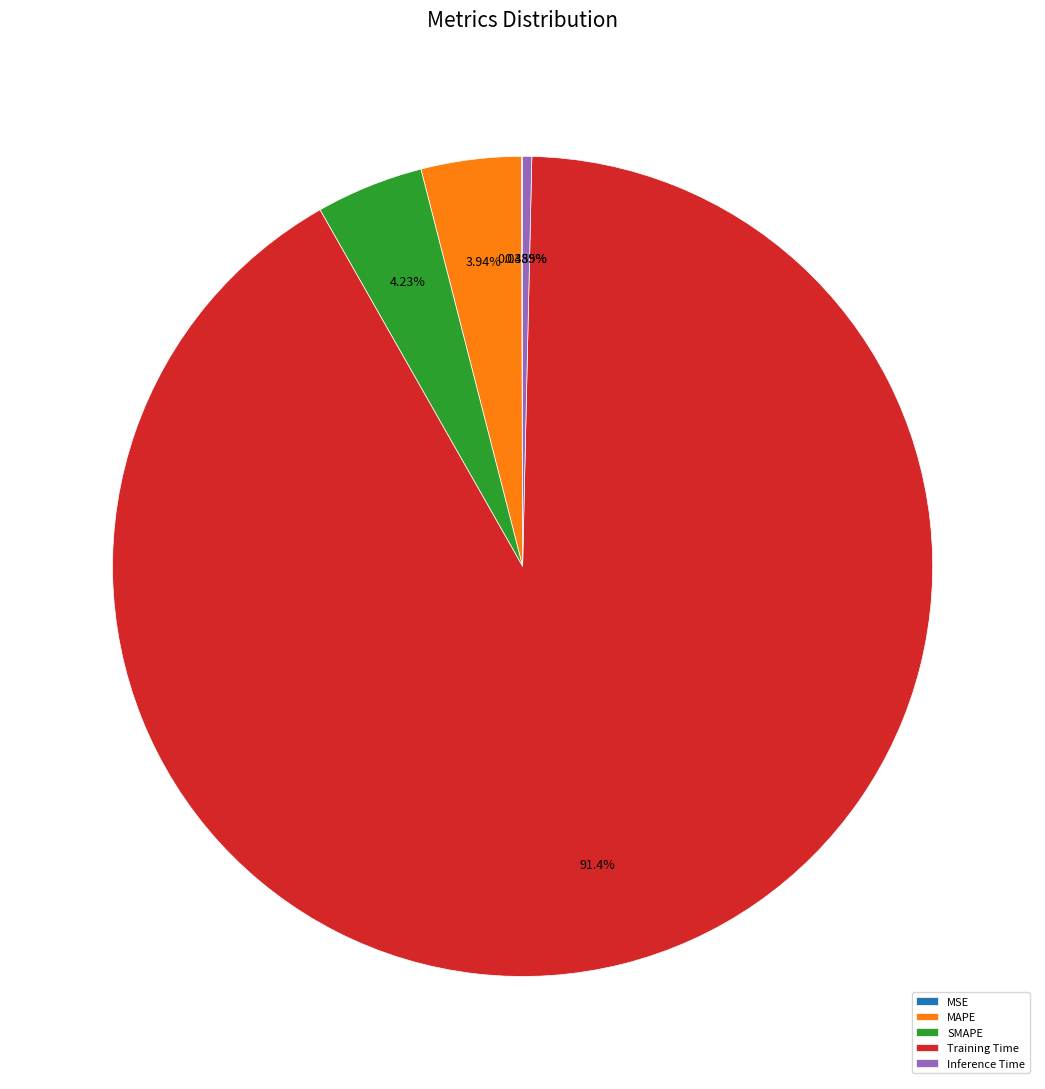

Which has a higher value, Inference Time or Training Time?

Training Time